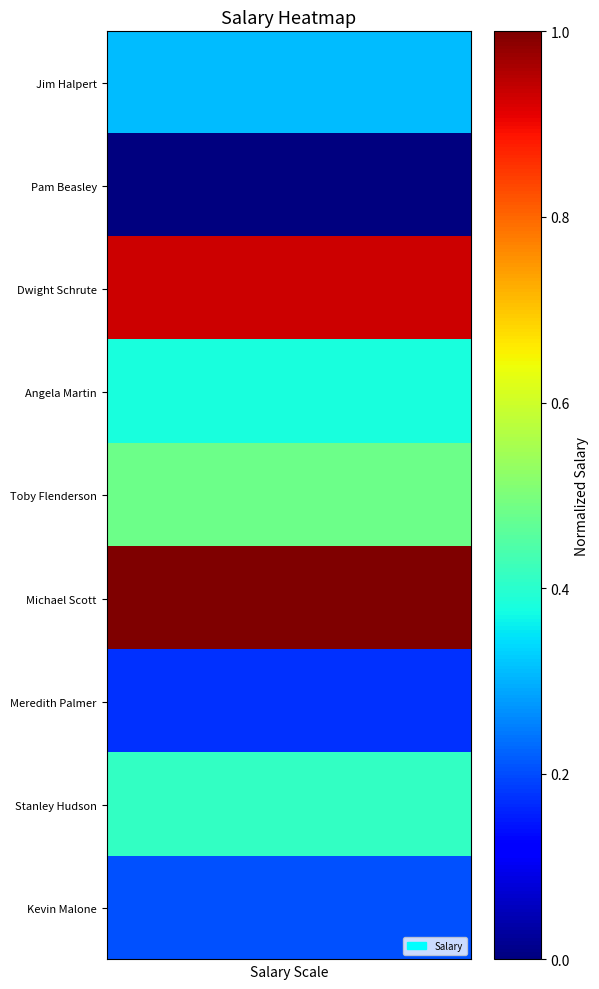

Reading left to right, what are all the values shown in this chart?

Jim Halpert: 0.3	0.3	0.3	0.3	0.3	0.3	0.3	0.3	0.3	0.3	0.3	0.3	0.3	0.3	0.3	0.3	0.3	0.3	0.3	0.3
Pam Beasley: 0.0	0.0	0.0	0.0	0.0	0.0	0.0	0.0	0.0	0.0	0.0	0.0	0.0	0.0	0.0	0.0	0.0	0.0	0.0	0.0
Dwight Schrute: 0.9	0.9	0.9	0.9	0.9	0.9	0.9	0.9	0.9	0.9	0.9	0.9	0.9	0.9	0.9	0.9	0.9	0.9	0.9	0.9
Angela Martin: 0.4	0.4	0.4	0.4	0.4	0.4	0.4	0.4	0.4	0.4	0.4	0.4	0.4	0.4	0.4	0.4	0.4	0.4	0.4	0.4
Toby Flenderson: 0.5	0.5	0.5	0.5	0.5	0.5	0.5	0.5	0.5	0.5	0.5	0.5	0.5	0.5	0.5	0.5	0.5	0.5	0.5	0.5
Michael Scott: 1.0	1.0	1.0	1.0	1.0	1.0	1.0	1.0	1.0	1.0	1.0	1.0	1.0	1.0	1.0	1.0	1.0	1.0	1.0	1.0
Meredith Palmer: 0.2	0.2	0.2	0.2	0.2	0.2	0.2	0.2	0.2	0.2	0.2	0.2	0.2	0.2	0.2	0.2	0.2	0.2	0.2	0.2
Stanley Hudson: 0.4	0.4	0.4	0.4	0.4	0.4	0.4	0.4	0.4	0.4	0.4	0.4	0.4	0.4	0.4	0.4	0.4	0.4	0.4	0.4
Kevin Malone: 0.2	0.2	0.2	0.2	0.2	0.2	0.2	0.2	0.2	0.2	0.2	0.2	0.2	0.2	0.2	0.2	0.2	0.2	0.2	0.2